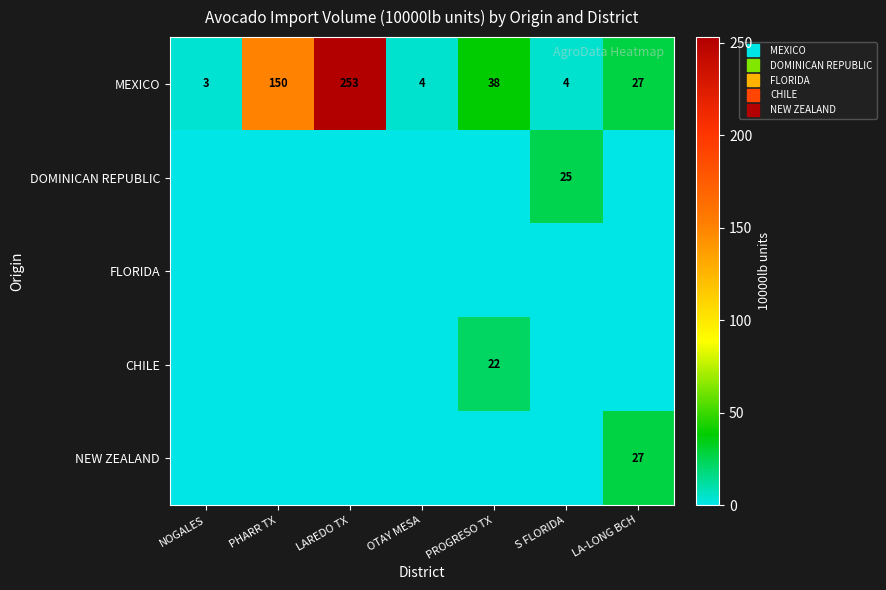

List the series in order of their peak value, lowest first.

FLORIDA, CHILE, DOMINICAN REPUBLIC, NEW ZEALAND, MEXICO